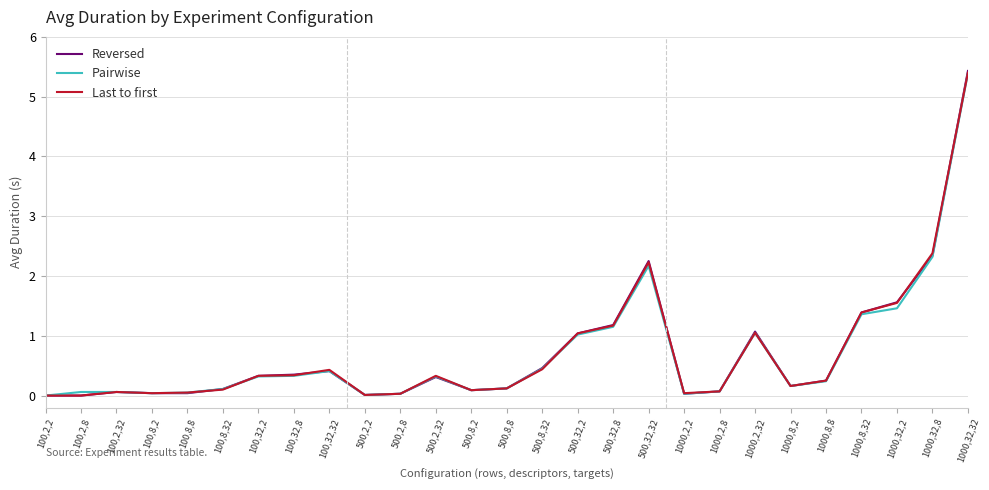

True or false: Reversed has more than 1 points higher than both neighbors.

True